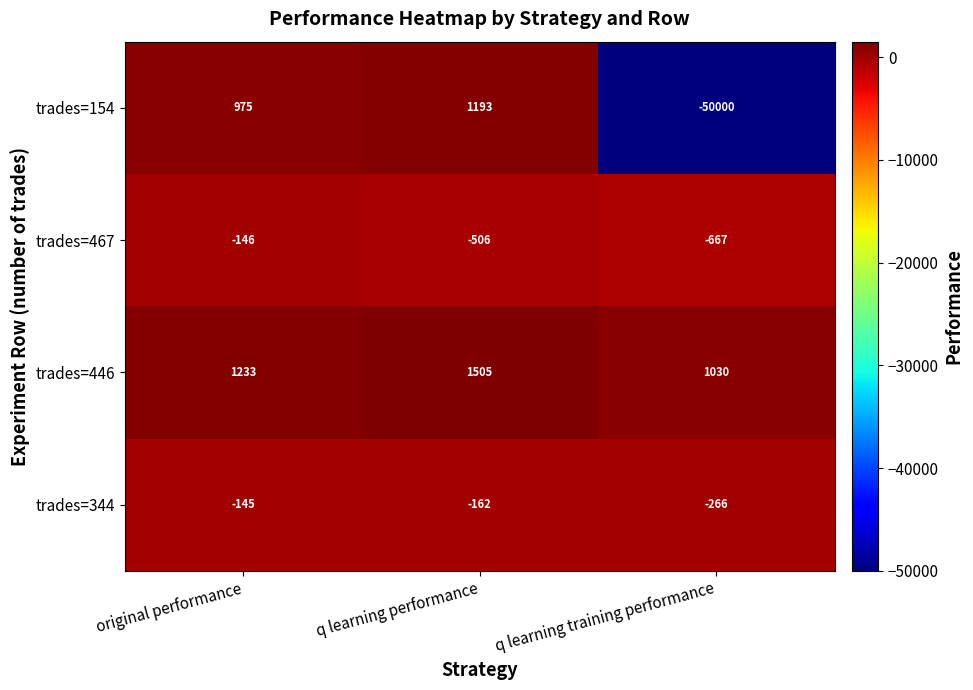

At which category is the sum across all series the highest?

q learning performance